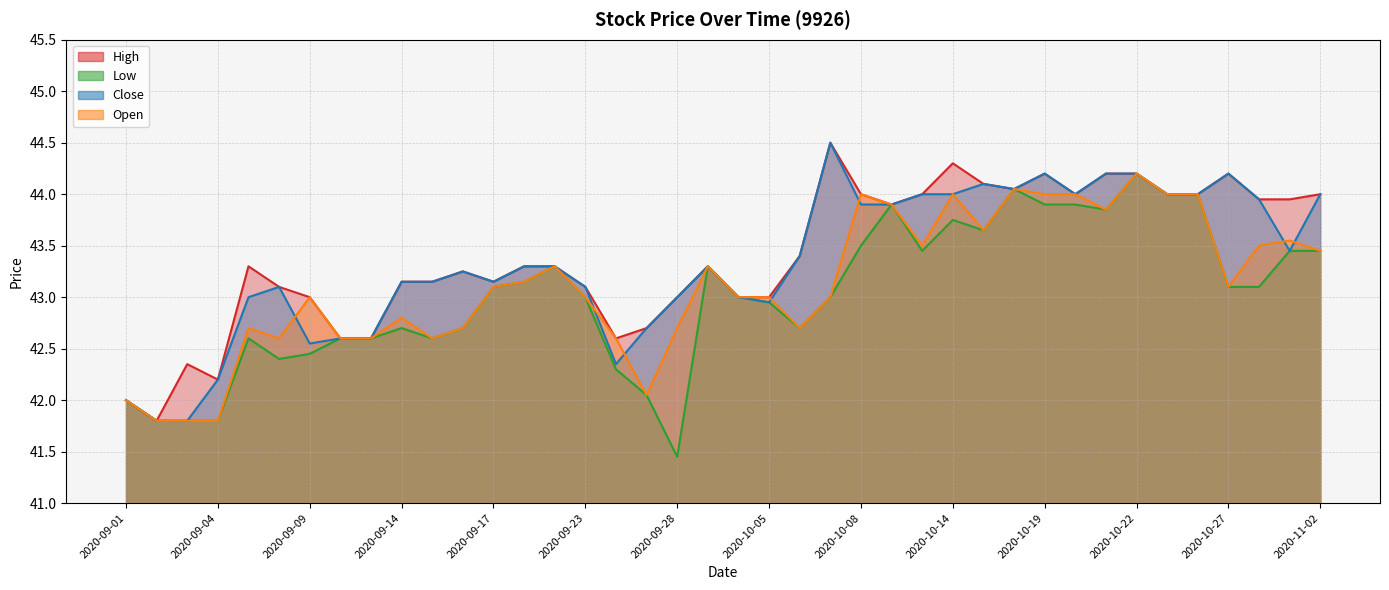

Reading left to right, transcribe all the data shown in this chart.

High: 42.0	41.8	42.4	42.2	43.3	43.1	43.0	42.6	42.6	43.1	43.1	43.2	43.1	43.3	43.3	43.1	42.6	42.7	43.0	43.3	43.0	43.0	43.4	44.5	44.0	43.9	44.0	44.3	44.1	44.0	44.2	44.0	44.2	44.2	44.0	44.0	44.2	44.0	44.0	44.0
Low: 42.0	41.8	41.8	41.8	42.6	42.4	42.5	42.6	42.6	42.7	42.6	42.7	43.1	43.1	43.3	43.0	42.3	42.0	41.5	43.3	43.0	43.0	42.7	43.0	43.5	43.9	43.5	43.8	43.6	44.0	43.9	43.9	43.9	44.2	44.0	44.0	43.1	43.1	43.5	43.5
Close: 42.0	41.8	41.8	42.2	43.0	43.1	42.5	42.6	42.6	43.1	43.1	43.2	43.1	43.3	43.3	43.1	42.4	42.7	43.0	43.3	43.0	43.0	43.4	44.5	43.9	43.9	44.0	44.0	44.1	44.0	44.2	44.0	44.2	44.2	44.0	44.0	44.2	44.0	43.5	44.0
Open: 42.0	41.8	41.8	41.8	42.7	42.6	43.0	42.6	42.6	42.8	42.6	42.7	43.1	43.1	43.3	43.0	42.6	42.0	42.7	43.3	43.0	43.0	42.7	43.0	44.0	43.9	43.5	44.0	43.6	44.0	44.0	44.0	43.9	44.2	44.0	44.0	43.1	43.5	43.5	43.5